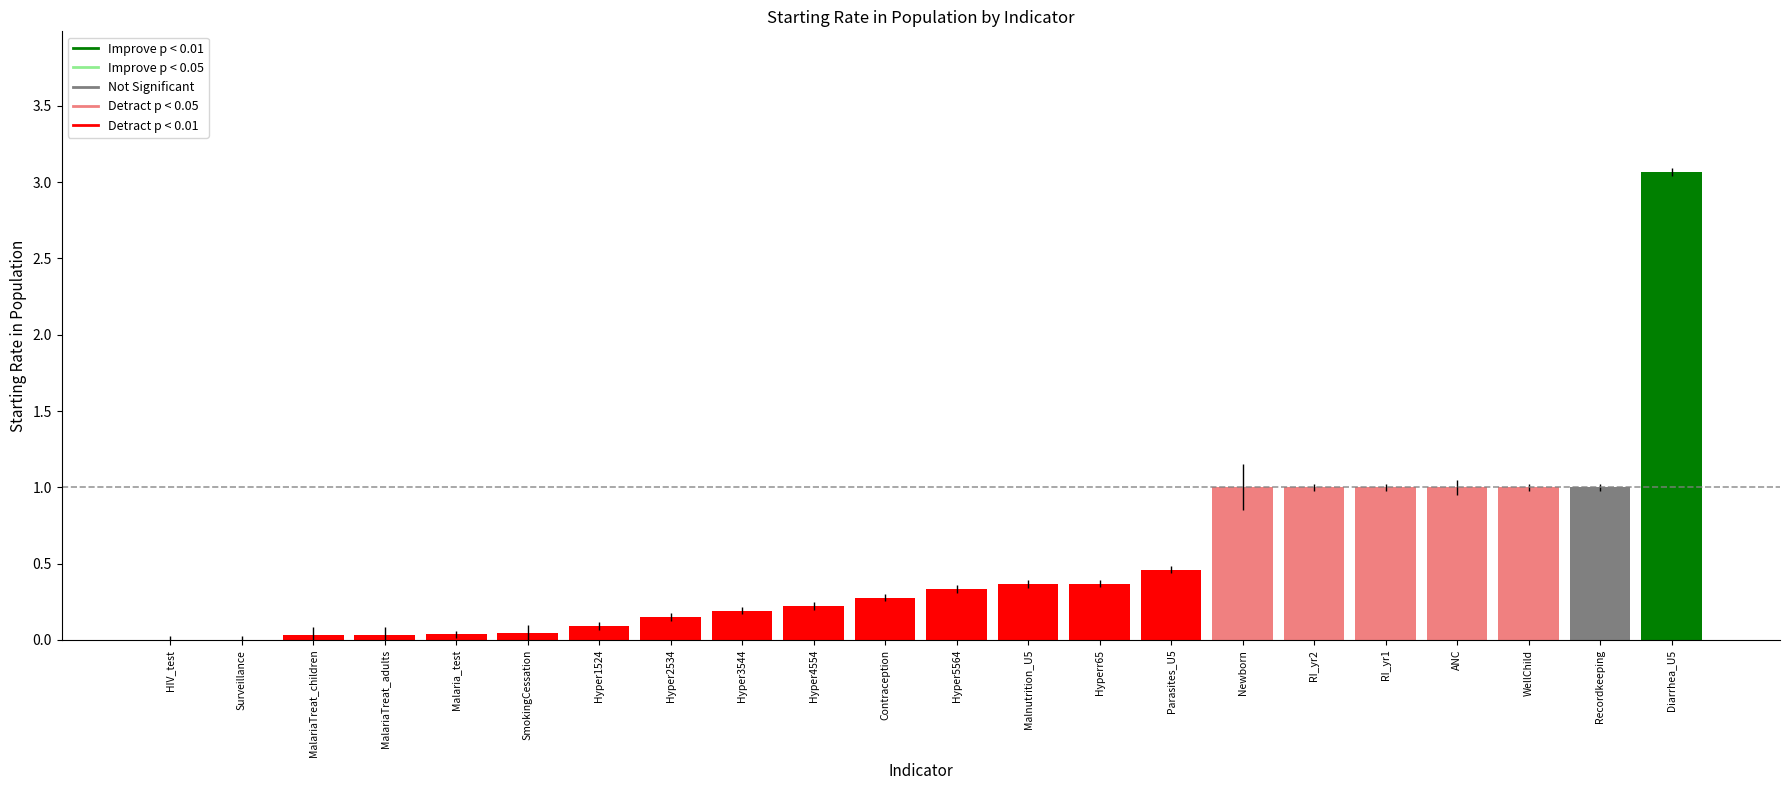

What is the change in value from Newborn to Diarrhea_U5?

+2.1